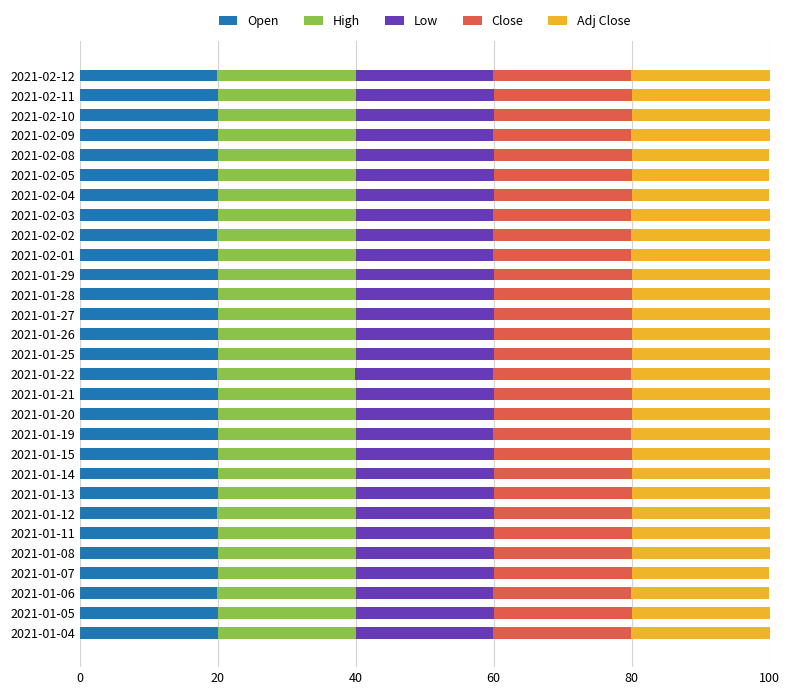

Is it true that Open equals 20.0 at 2021-01-05?

True